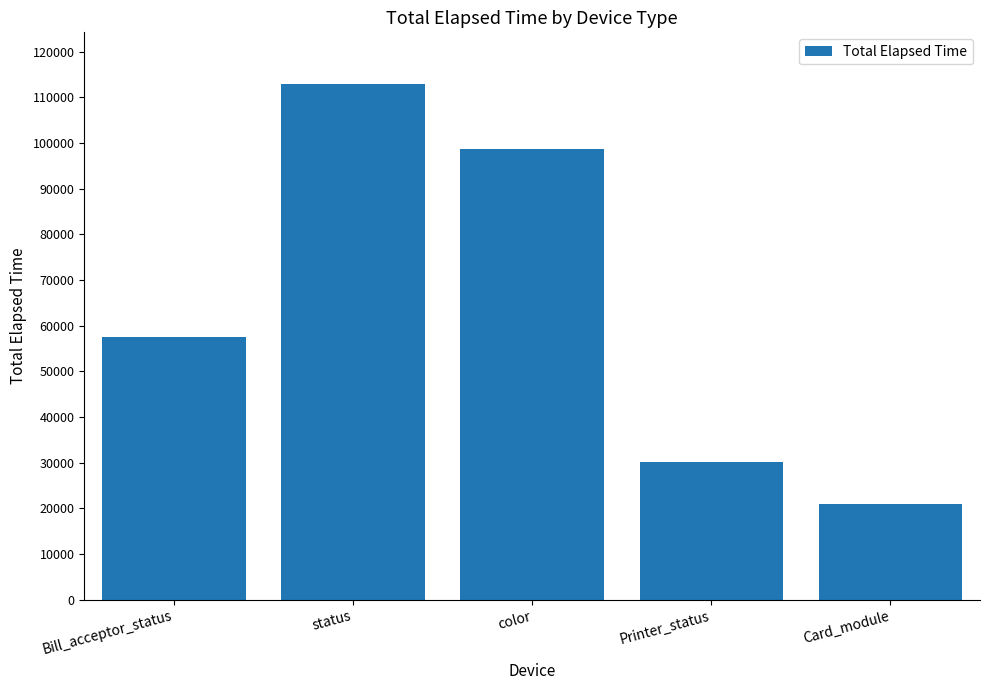

What is the ratio of the value at color to the value at status?

0.9